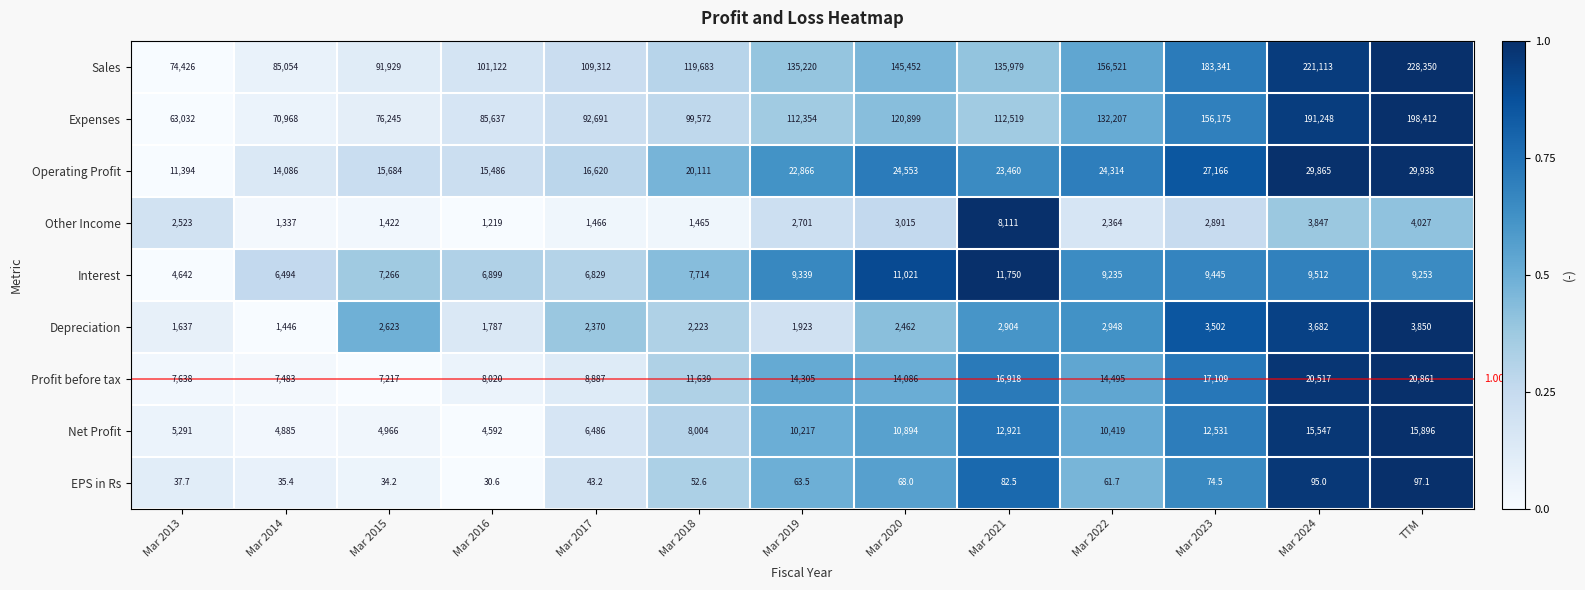

At which category does the chart reach its peak across all series?

TTM